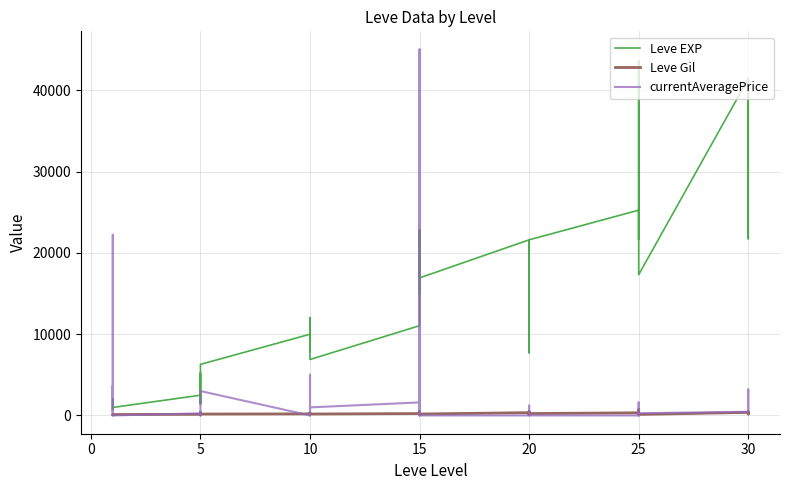

True or false: Leve Gil has more than 1 points higher than both neighbors.

True